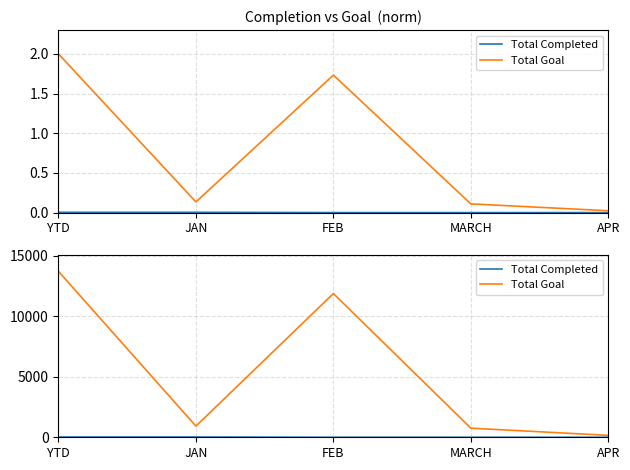

Reading left to right, transcribe all the data shown in this chart.

Total Completed: 23	23	0	0	0
Total Goal: 13721	921	11888	753	159